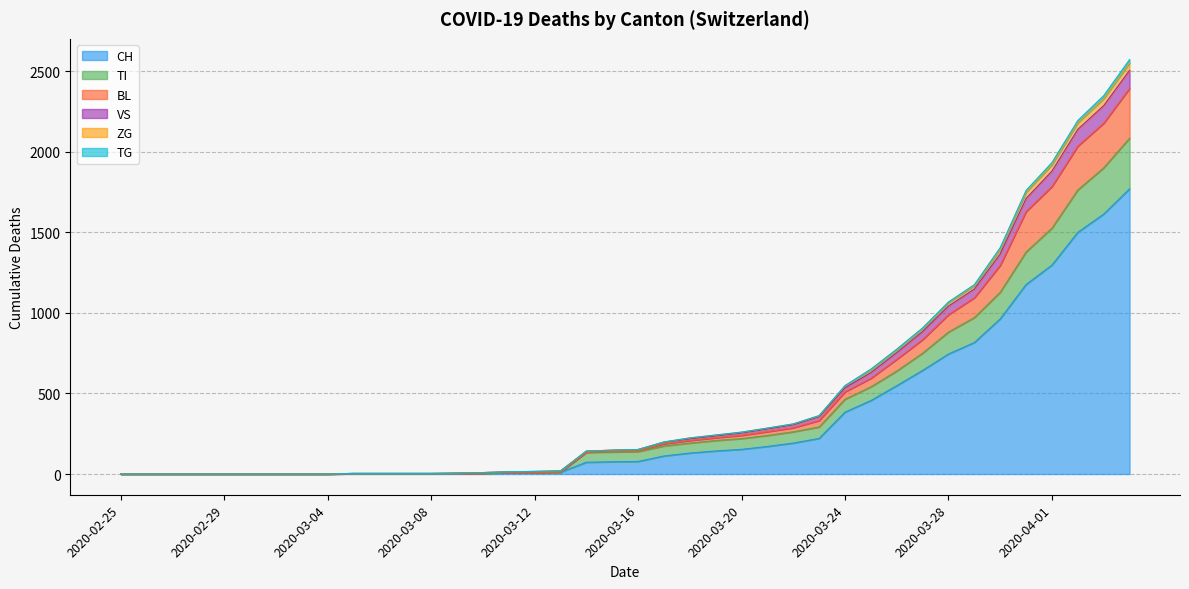

What is the highest value of the CH series?

1770